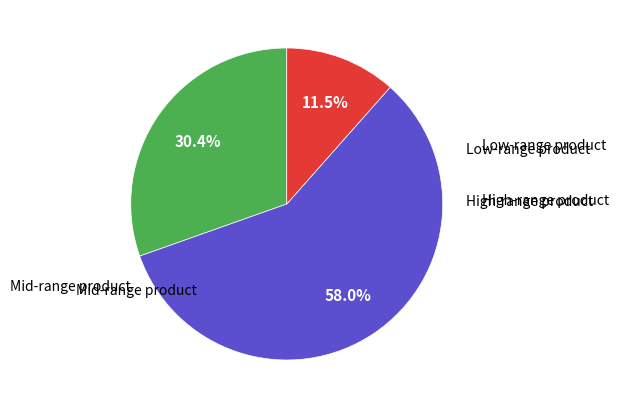

Is there any slice that represents more than half of the pie?

Yes